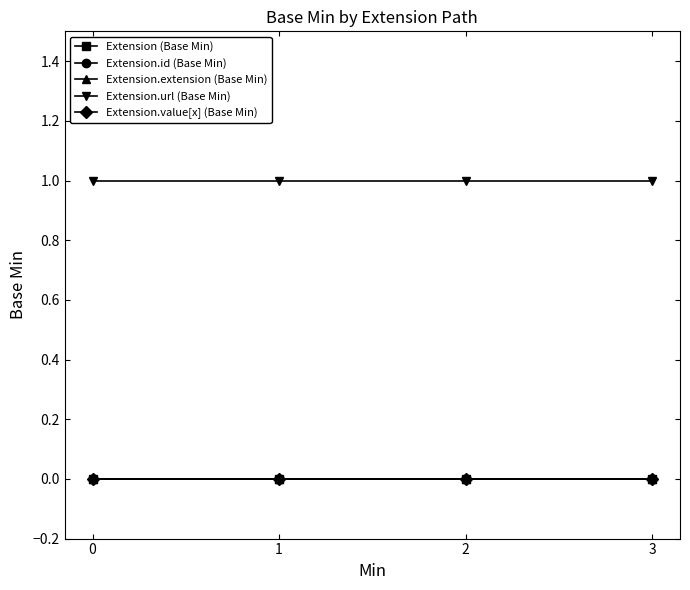

Does the chart have visible grid lines?

No